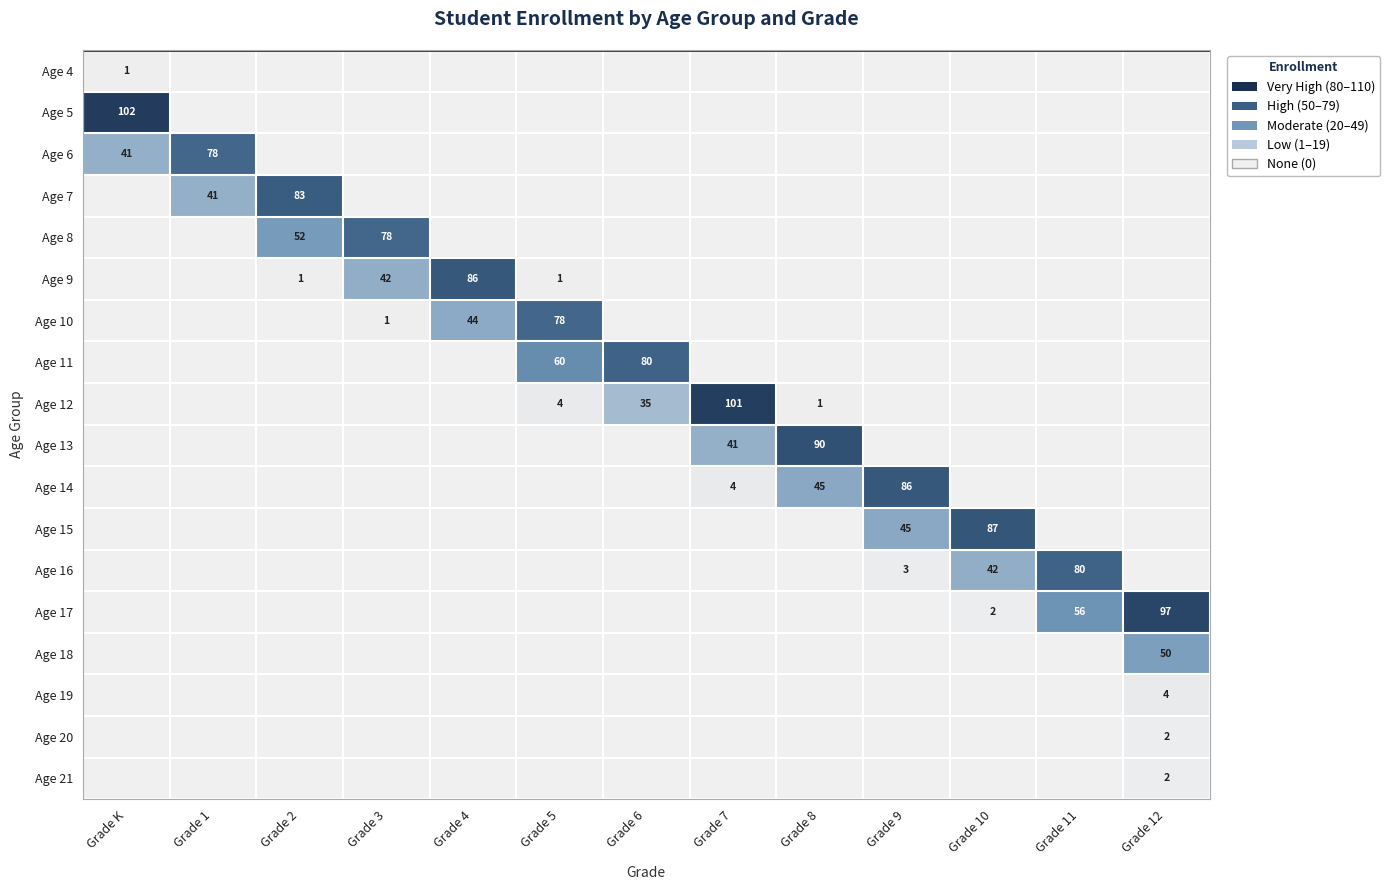

Between Grade 6 and Grade 1, which is larger?

Grade 6